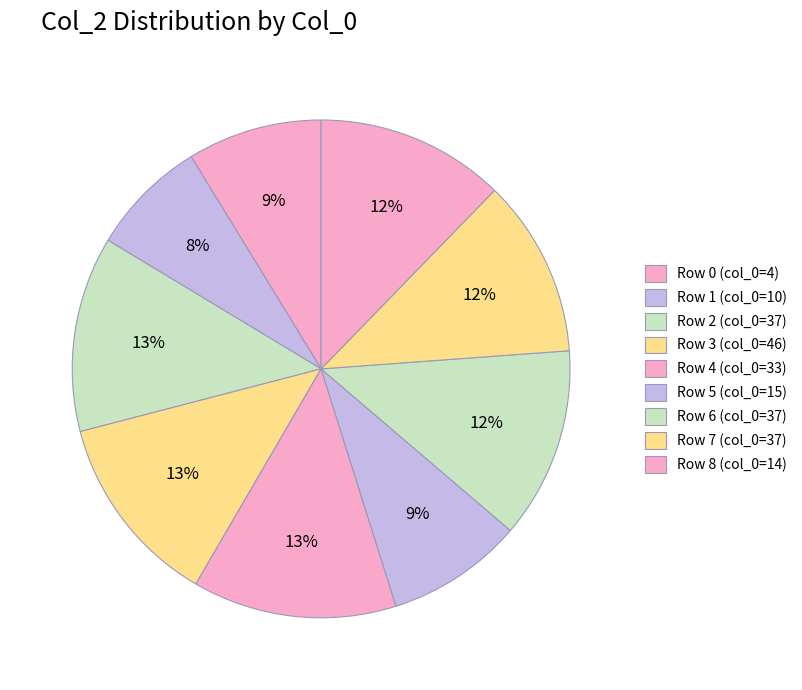

Is there a majority slice in this chart?

No